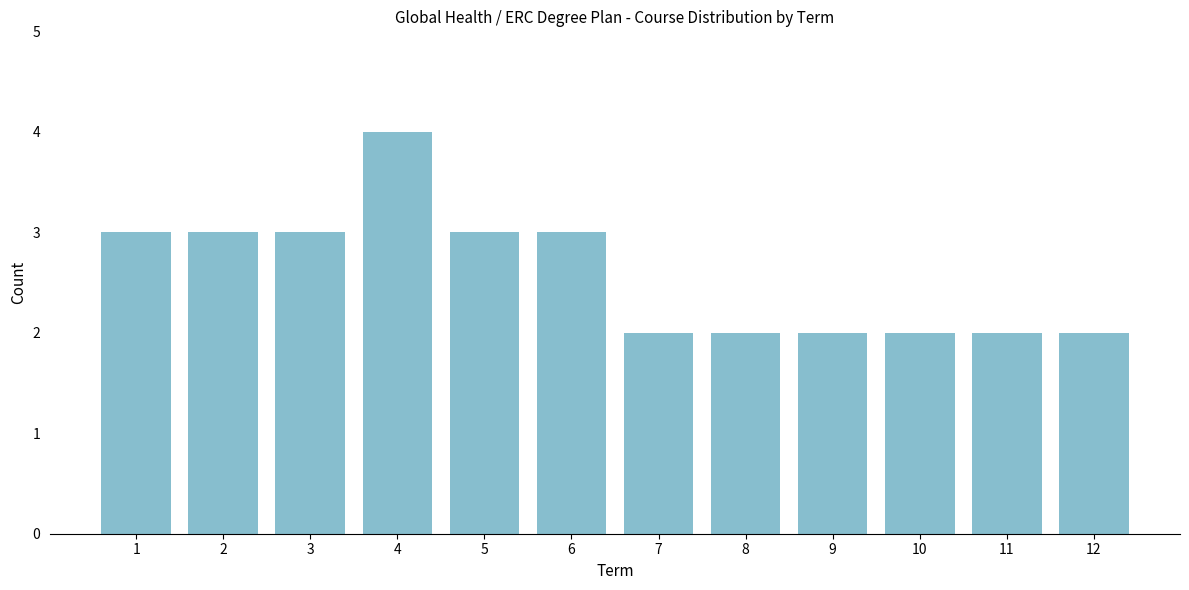

How tall is the bar that spans 6.5 to 7.5 on the x-axis? The values are not printed on the chart, so give them approximately, as read against the axis.

2